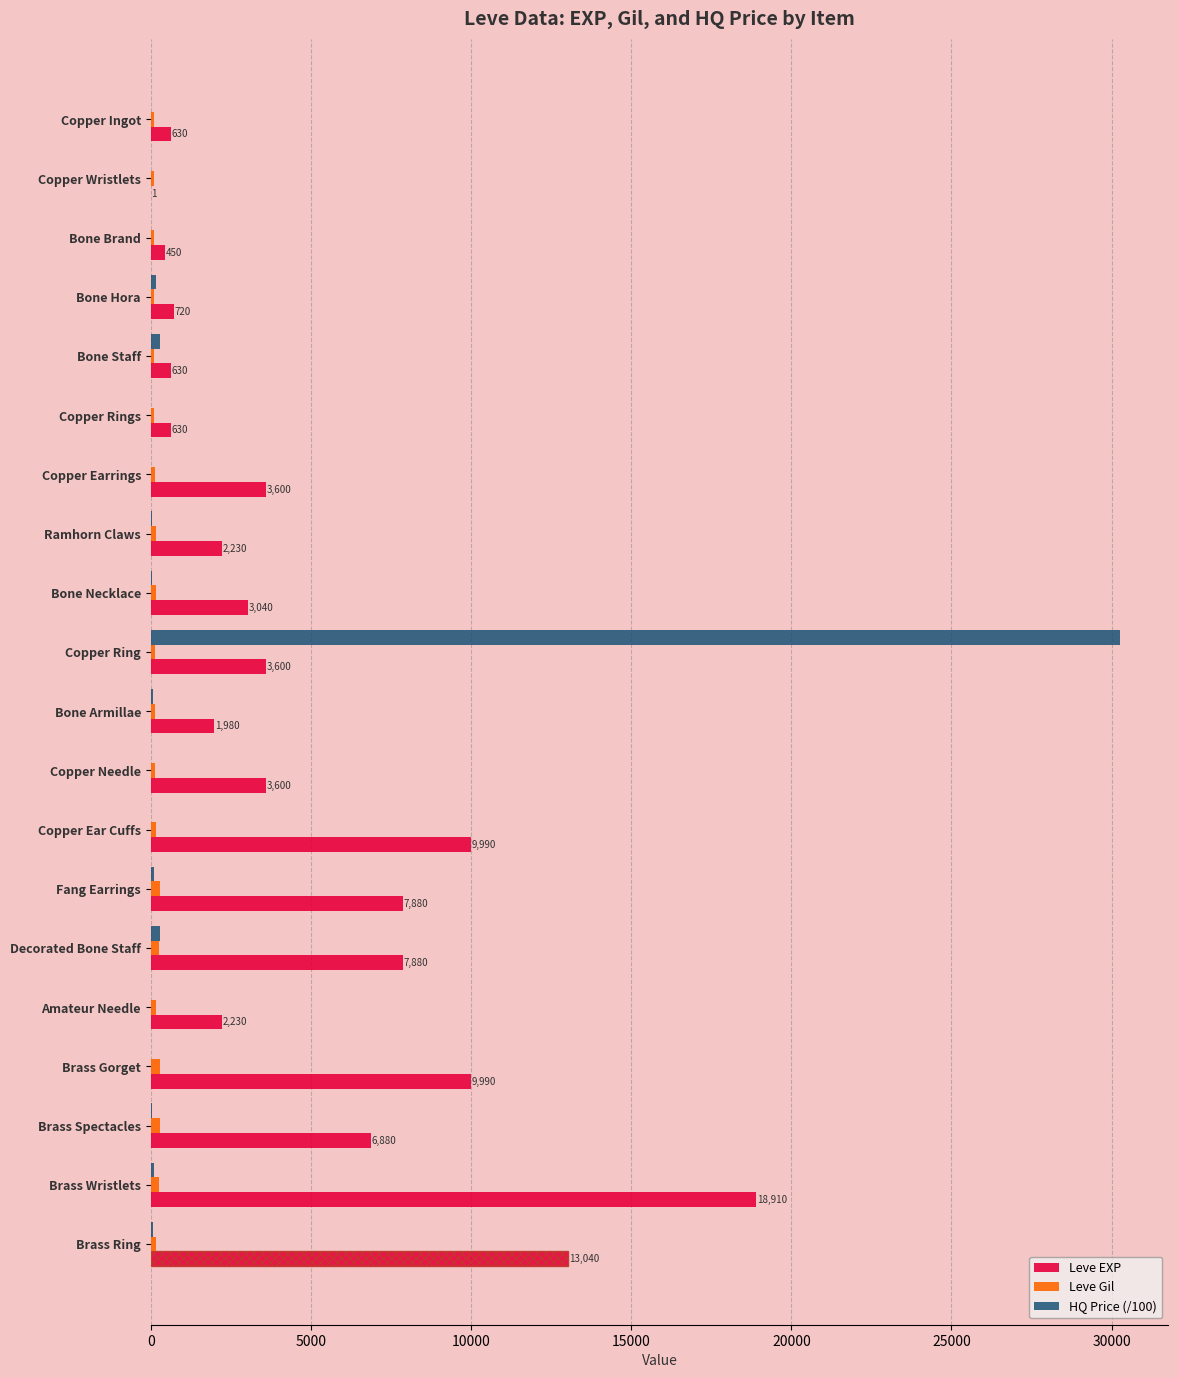

Count the number of data series in this chart.

3